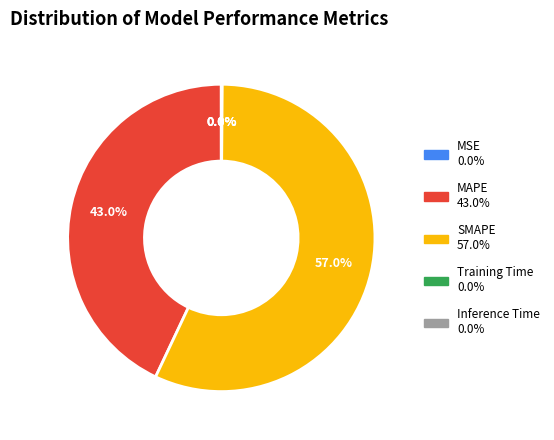

What is the majority slice?

SMAPE